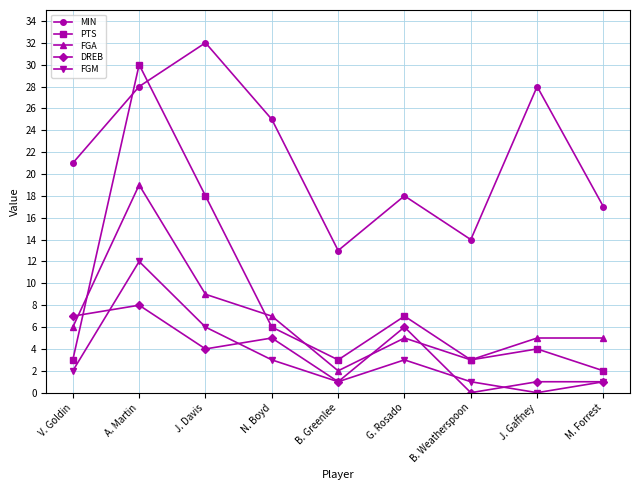

Is the value of FGA at A. Martin greater than the value of PTS at N. Boyd?

Yes